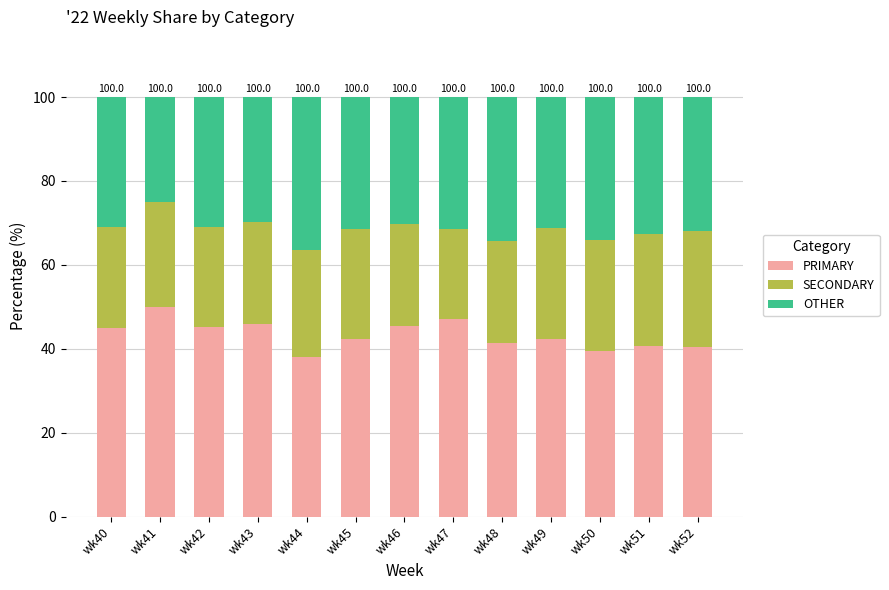

At which label does PRIMARY reach its peak?

wk41